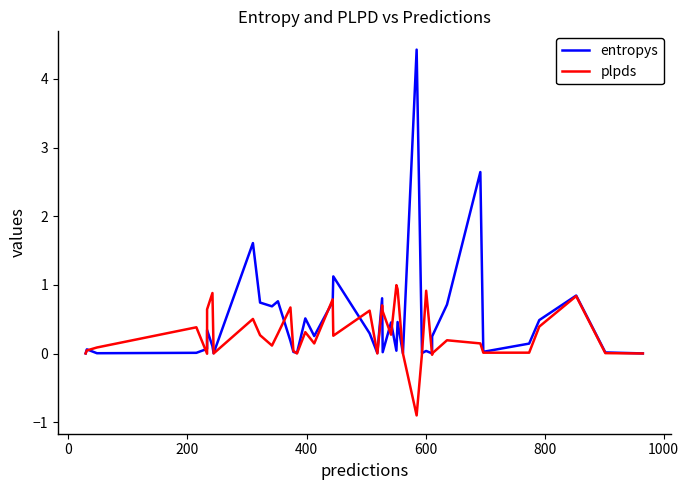

Is this an area chart (filled region under the line)?

No